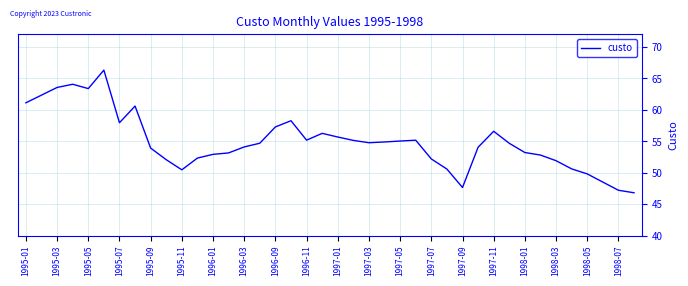

What is the smallest value displayed?

46.8